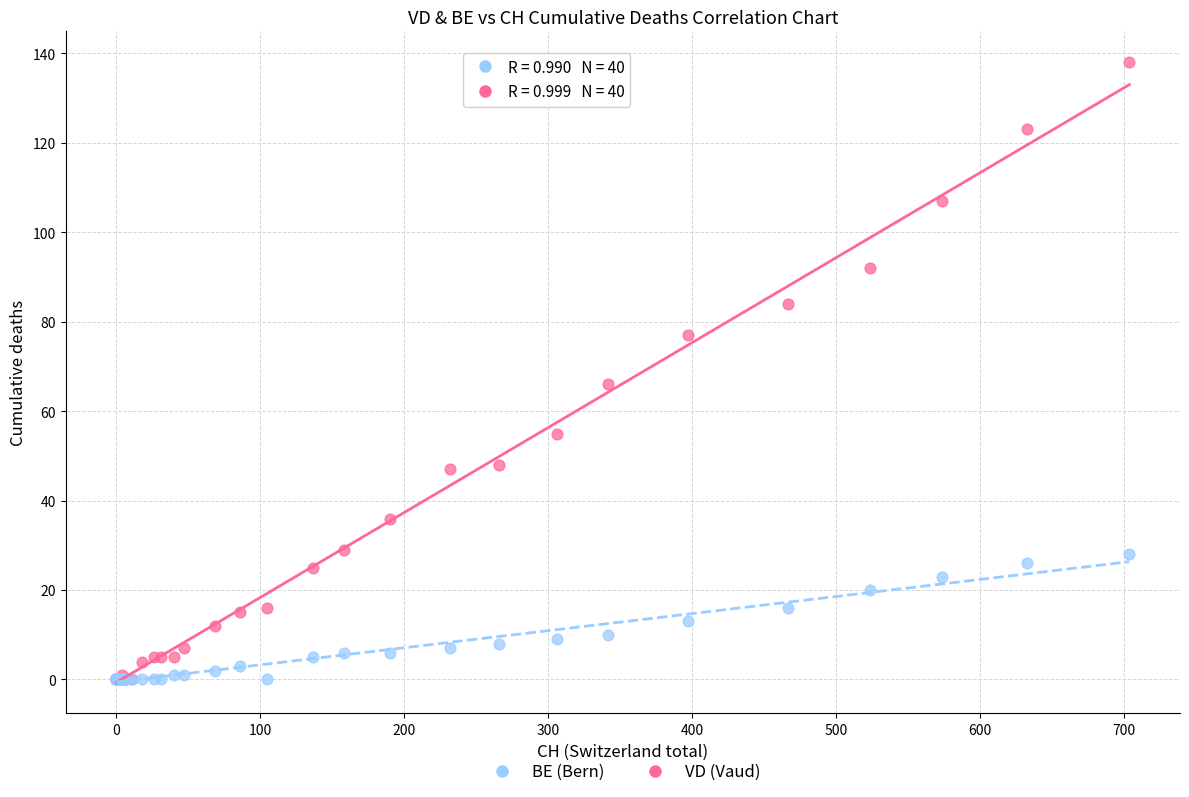

In the VD (Vaud) series, what Y value is closest to 69?

66